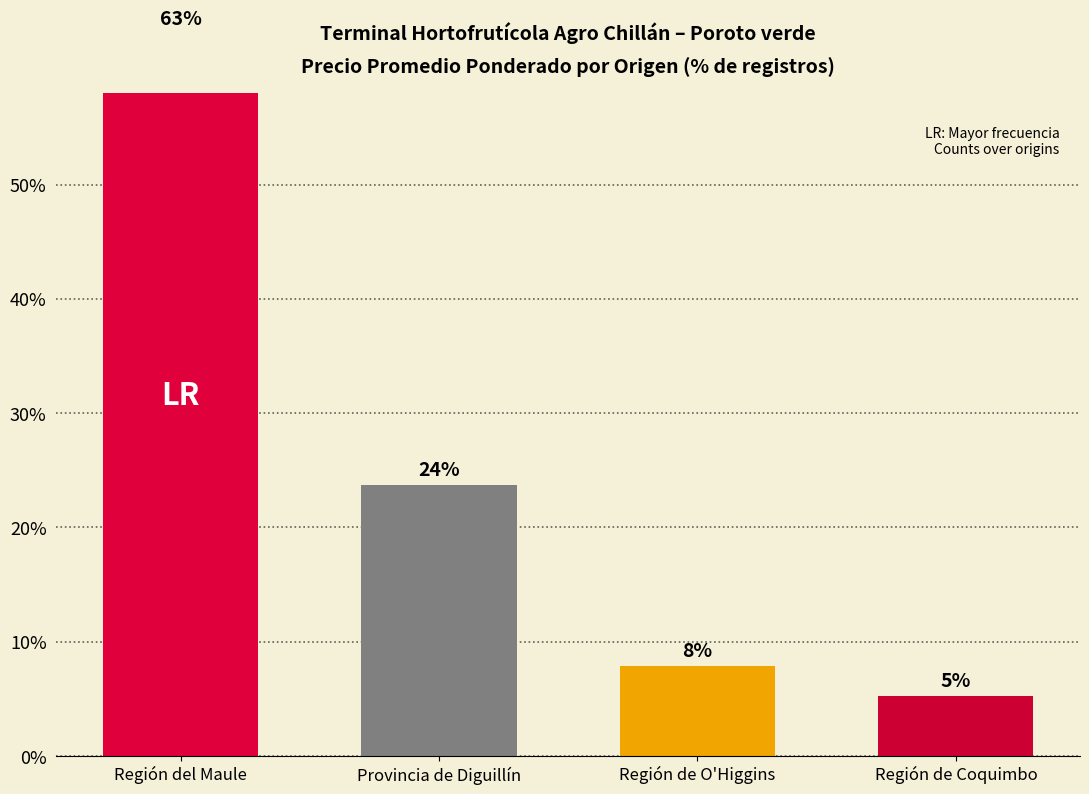

What value does the data have at Región del Maule?

63.2